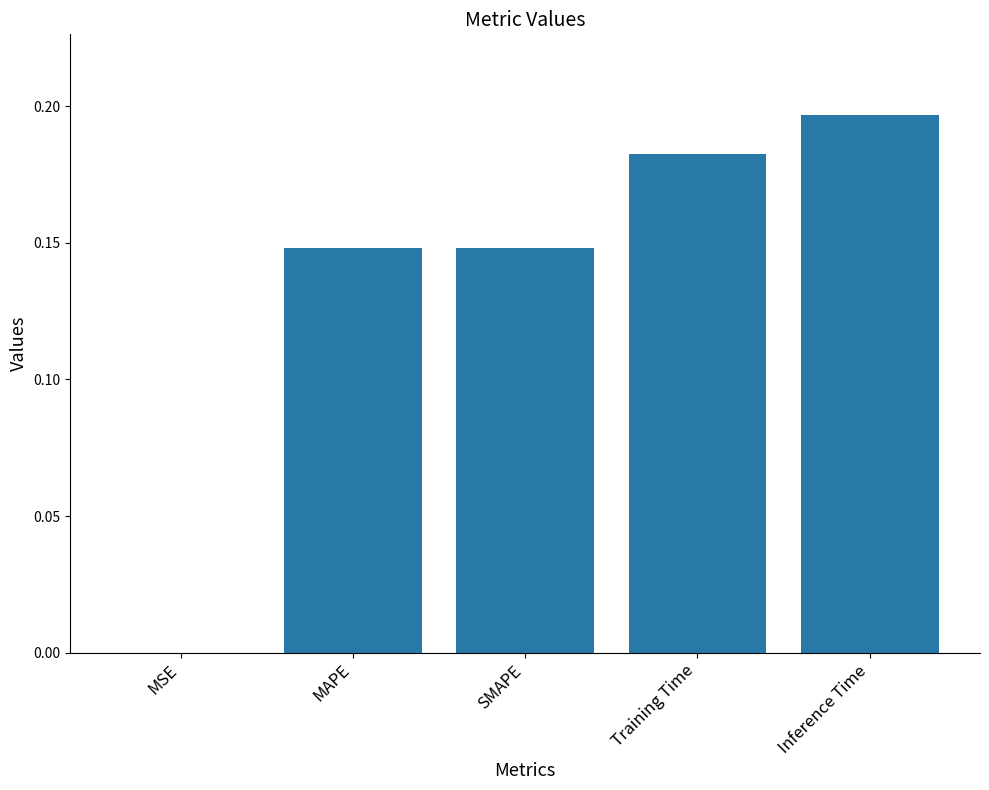

At which category does the chart reach its peak across all series?

Inference Time